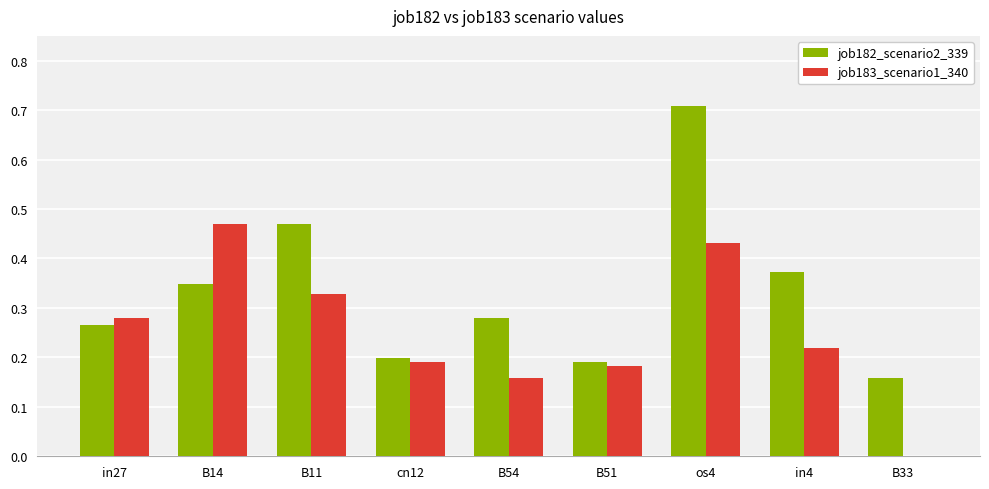

What is the sum of the job182_scenario2_339 values at in27 and in4?

0.6